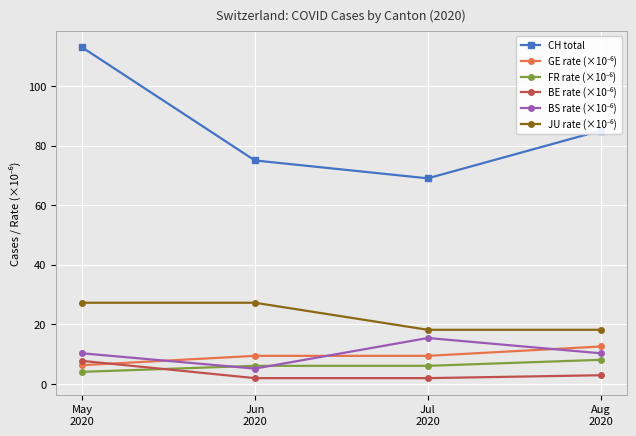

How many series are shown in this chart?

6